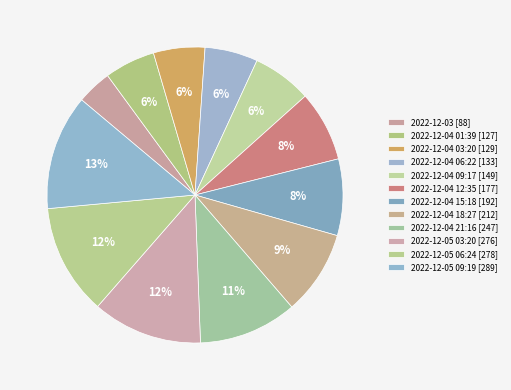

How much of the chart is everything except 2022-12-04 01:39?

94.5%